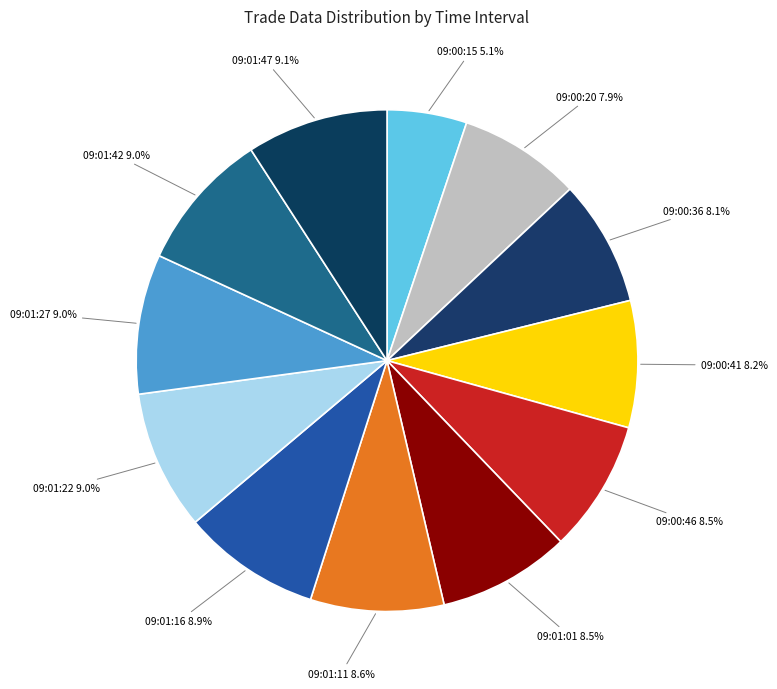

Count the number of slices in the pie.

12